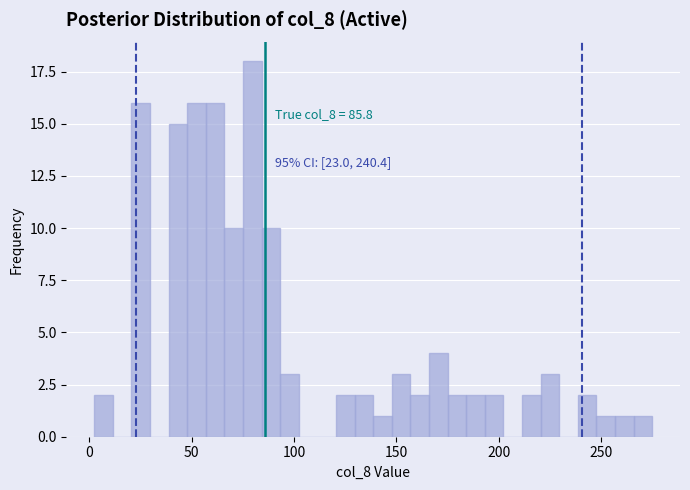

Around what value on the x-axis is the tallest bar? Give the approximate position of its centre, as read against the axis.

80